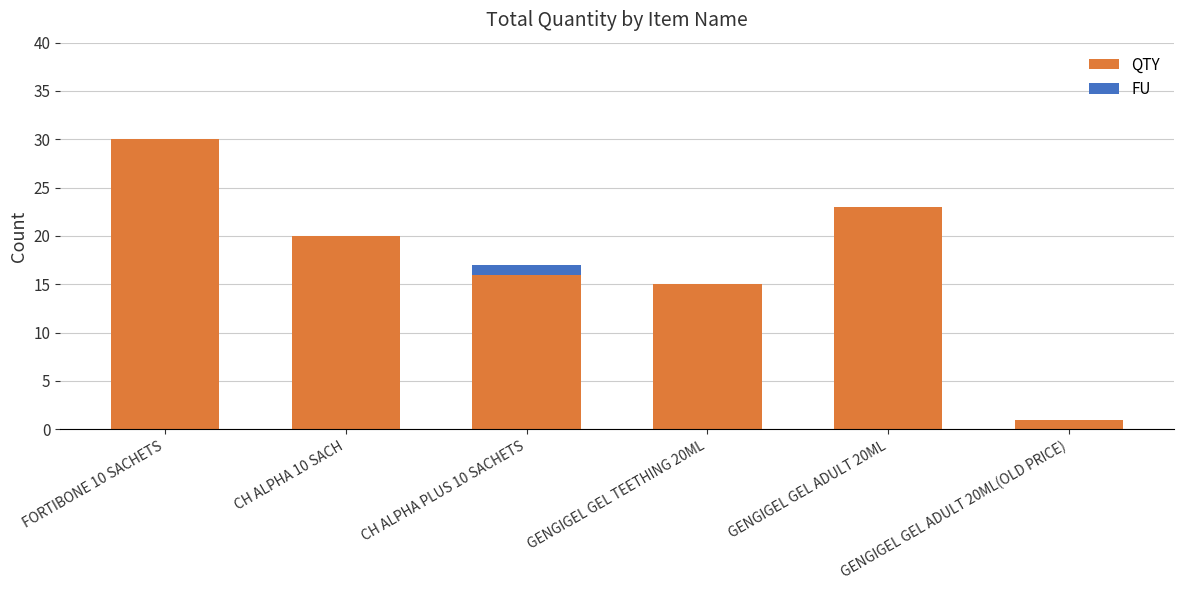

What is the sum of all QTY values?

105